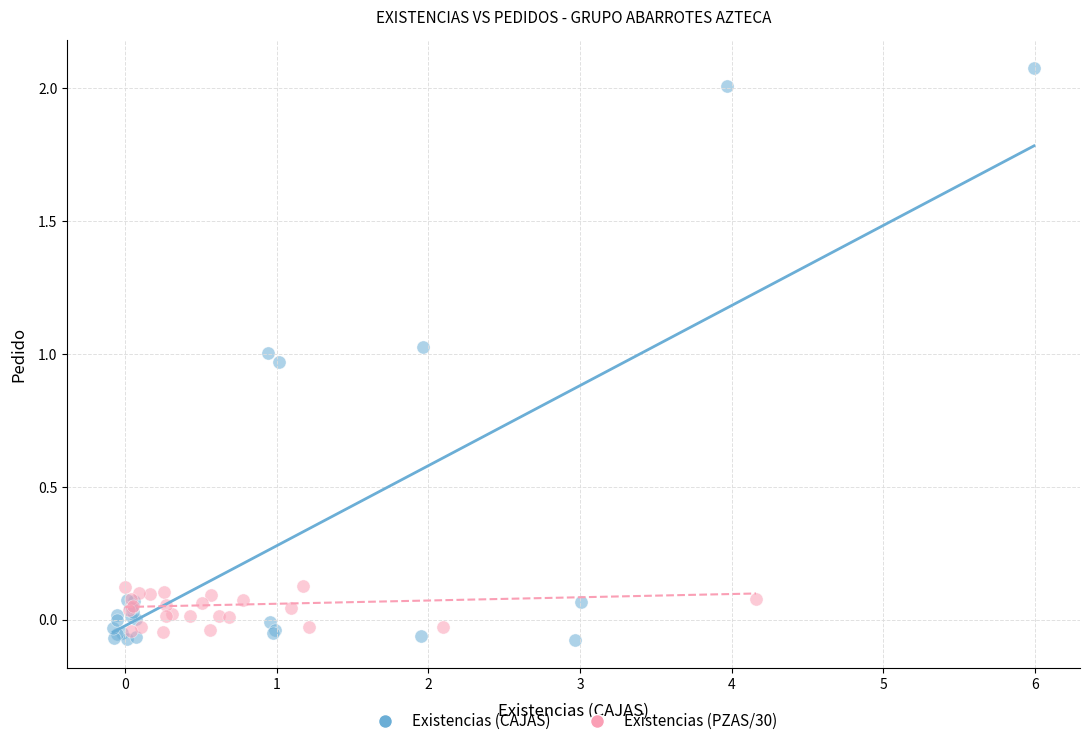

Which series reaches the maximum Y coordinate?

Existencias (CAJAS)